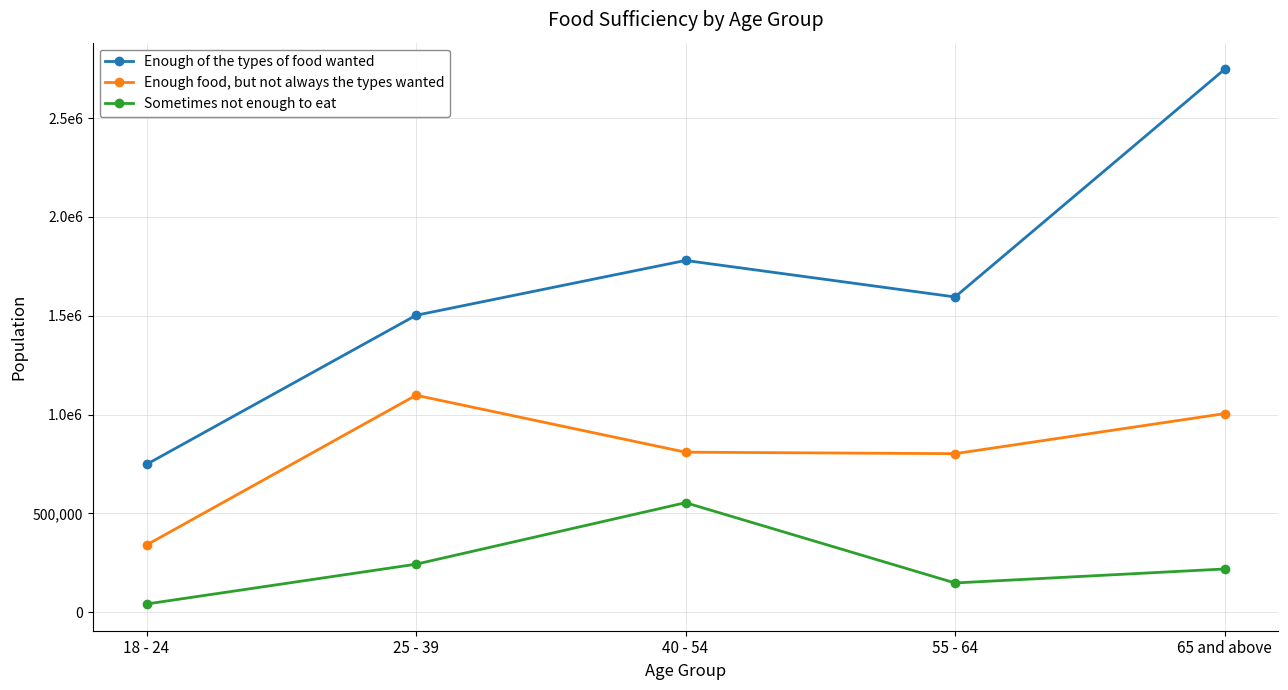

Is this an area chart (filled region under the line)?

No